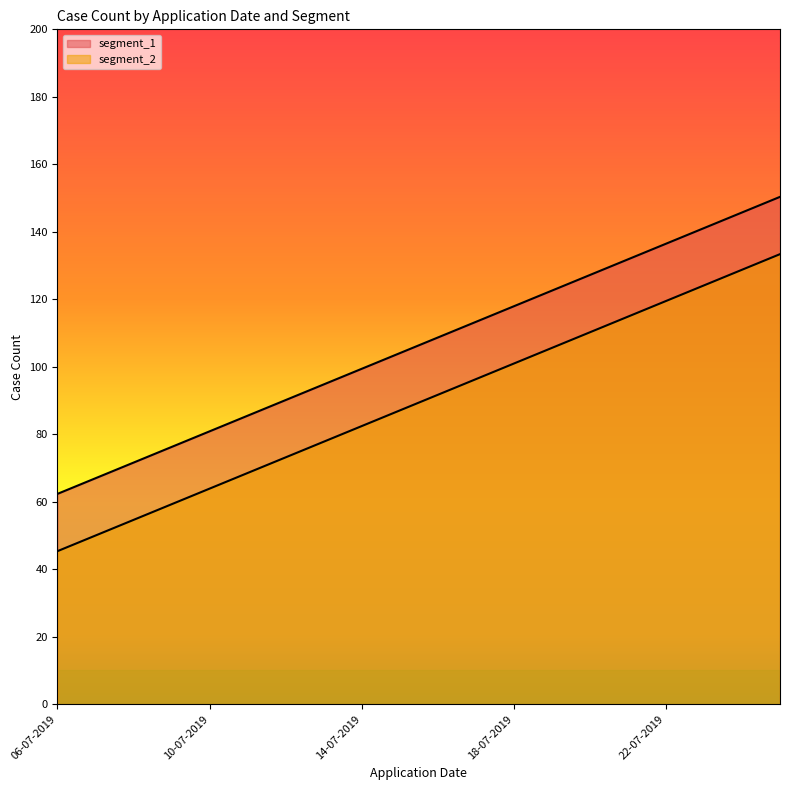

Rank the series by their average value, from lowest to highest.

segment_2, segment_1